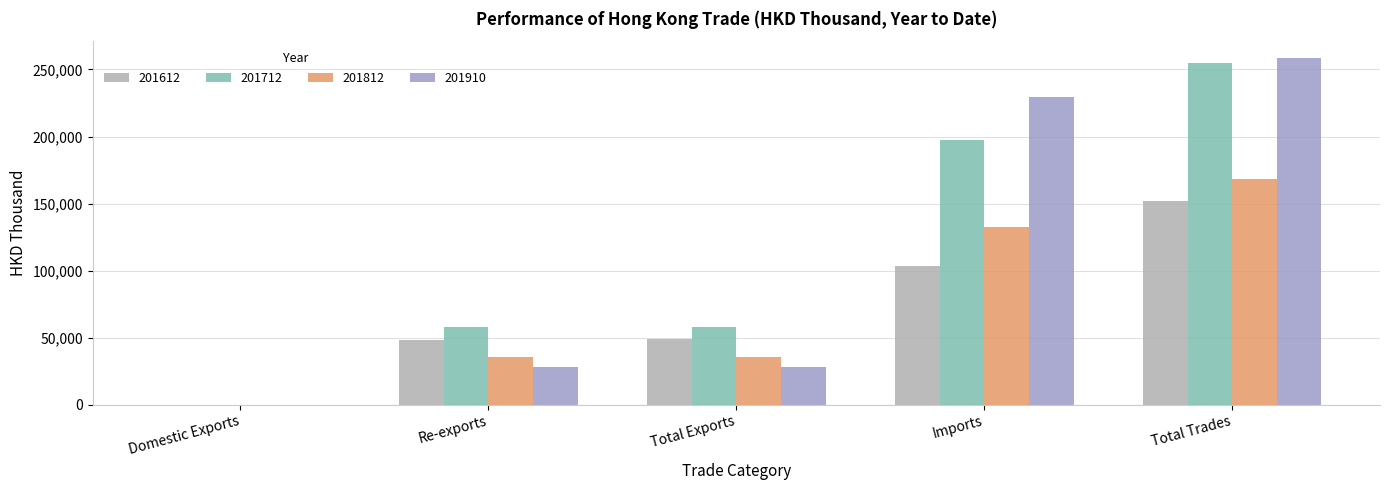

What is the difference between the 201712 values at Re-exports and Imports?

139357.3